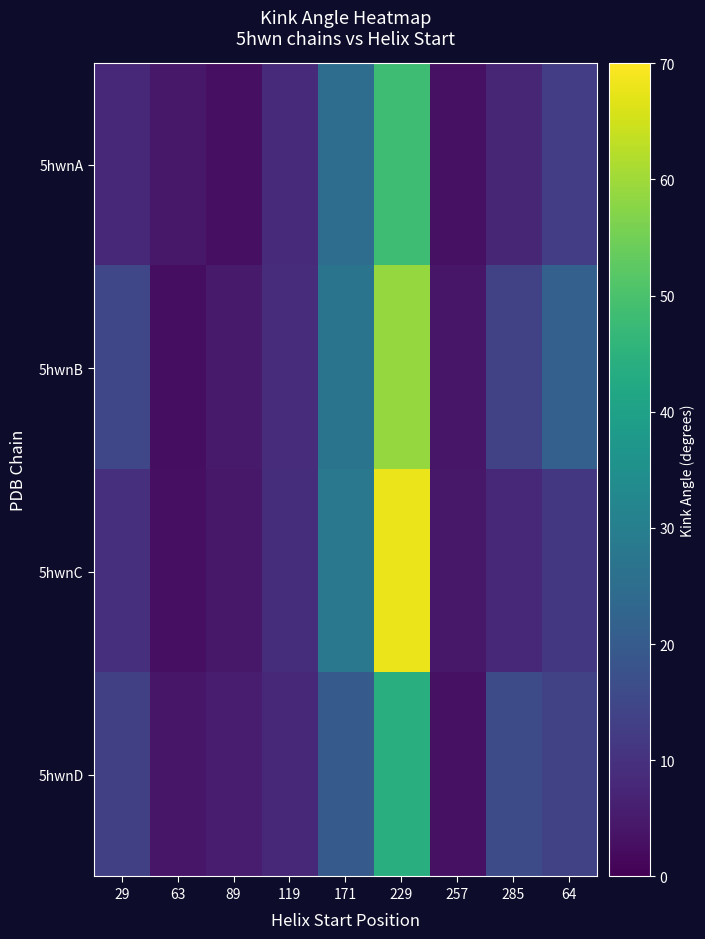

Between 119 and 229, which series saw the biggest shift?

5hwnC